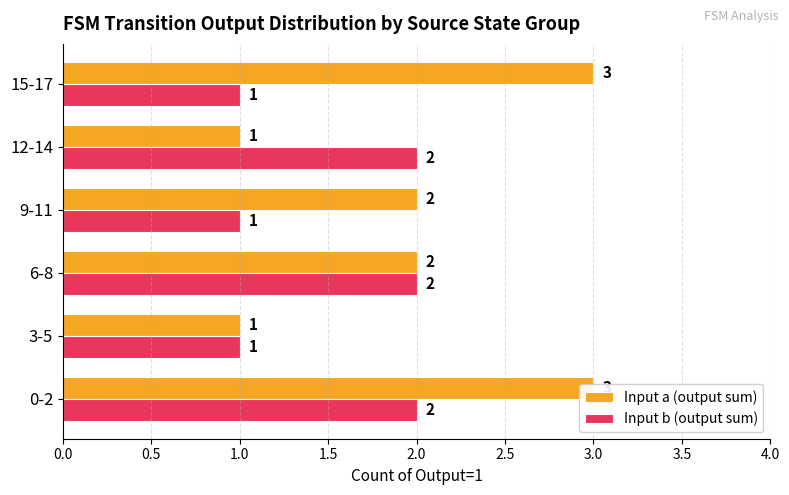

At how many categories does at least one series exceed 2?

2